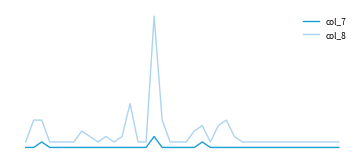

Is this an area chart (filled region under the line)?

No